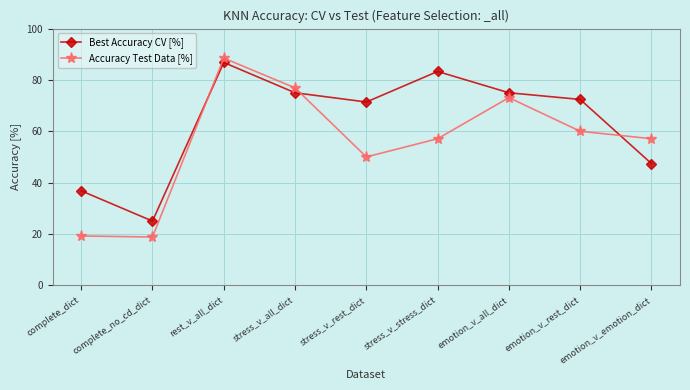

What is the approximate value of Accuracy Test Data [%] at rest_v_all_dict?

88.5